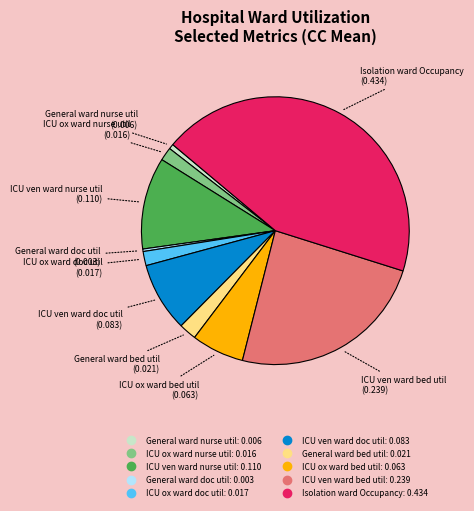

Which category has the biggest portion of the pie?

Isolation ward Occupancy